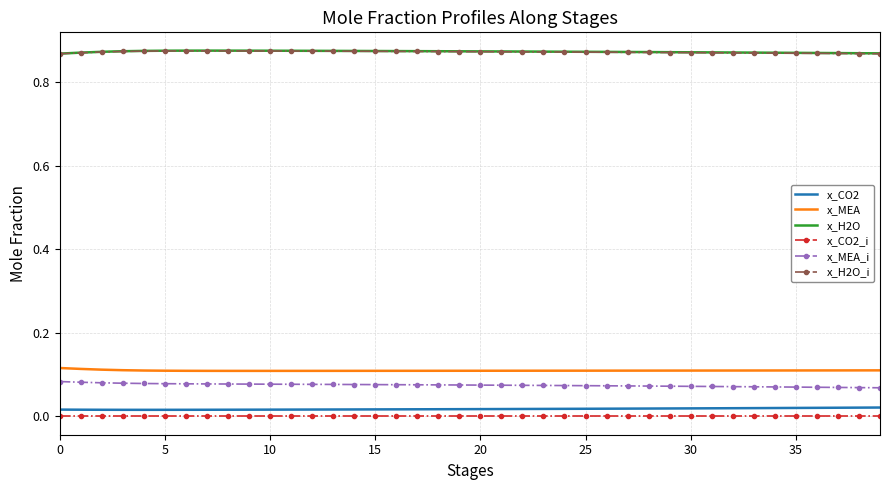

True or false: x_MEA and x_H2O_i intersect in this chart.

False